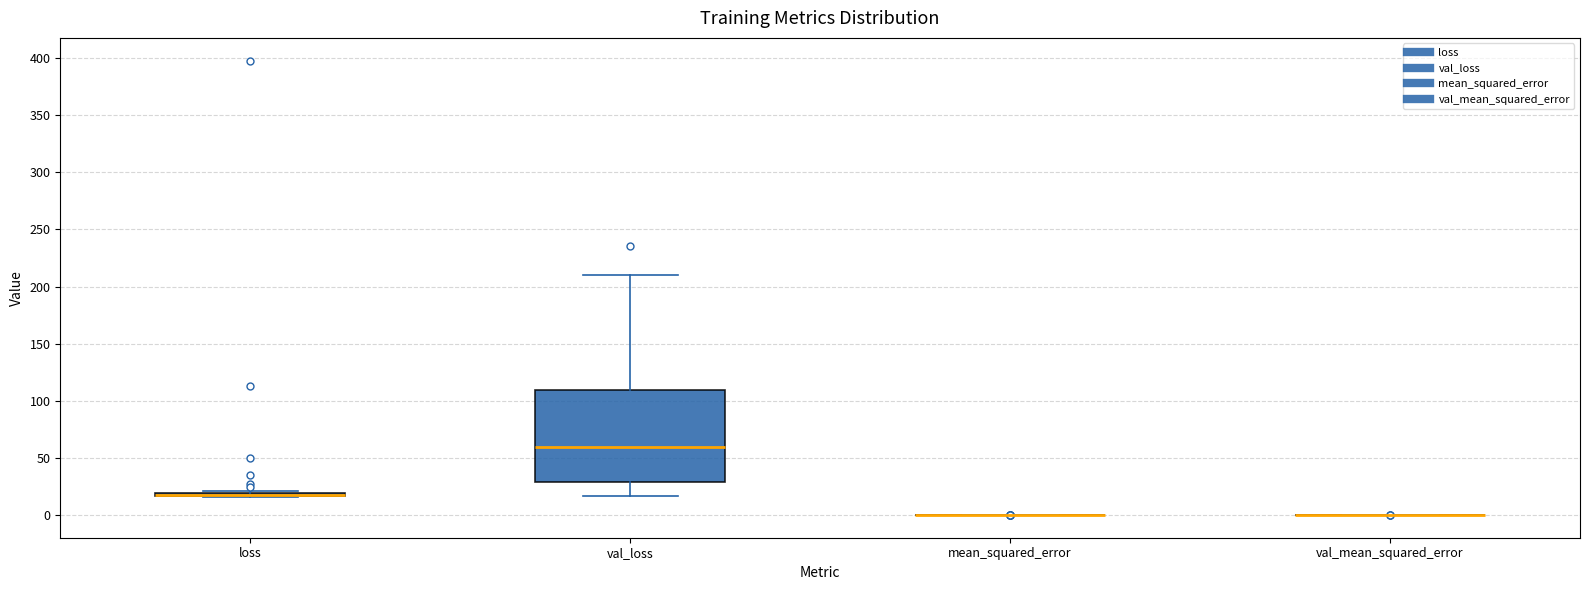

Where is the upper edge of the box for loss on the y-axis? The values are not printed on the chart, so give them approximately, as read against the axis.

20